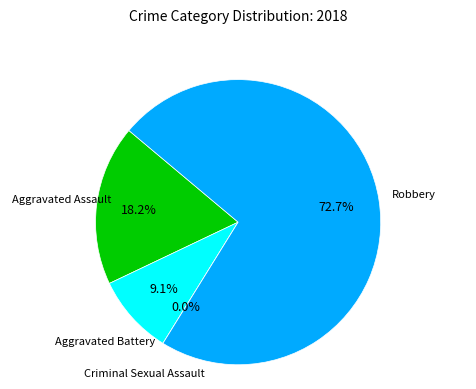

How many segments does this pie chart have?

4